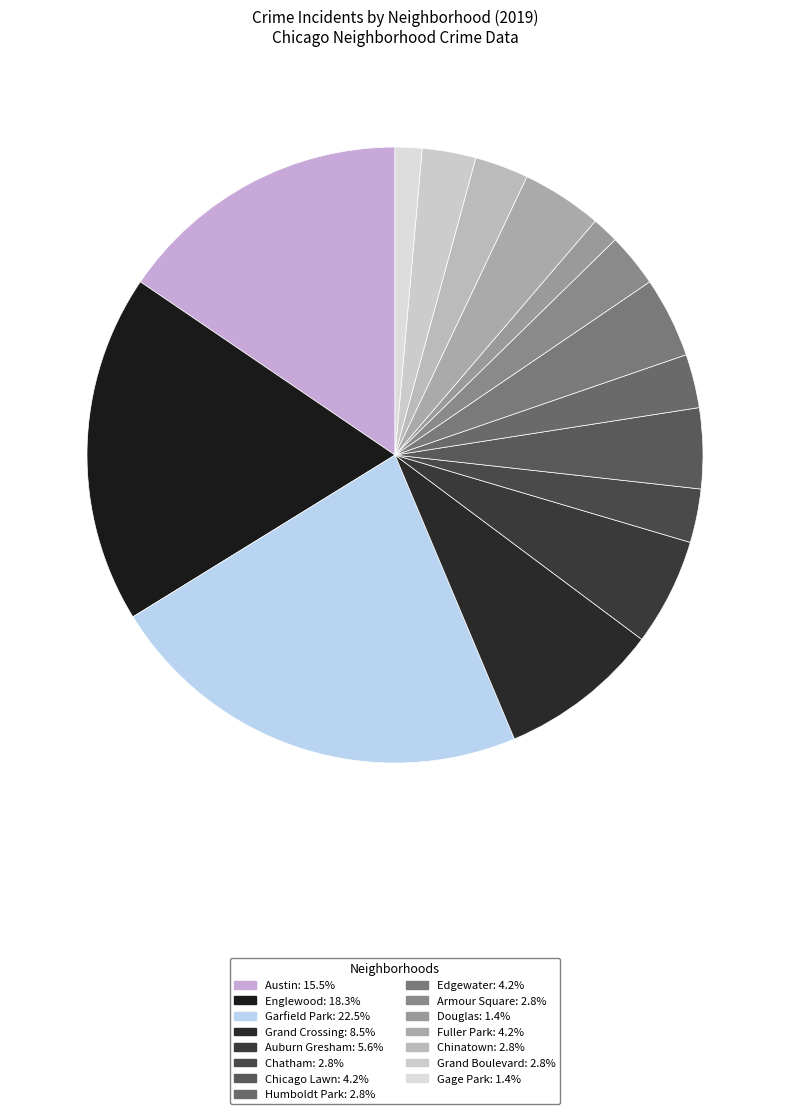

How many segments does this pie chart have?

15